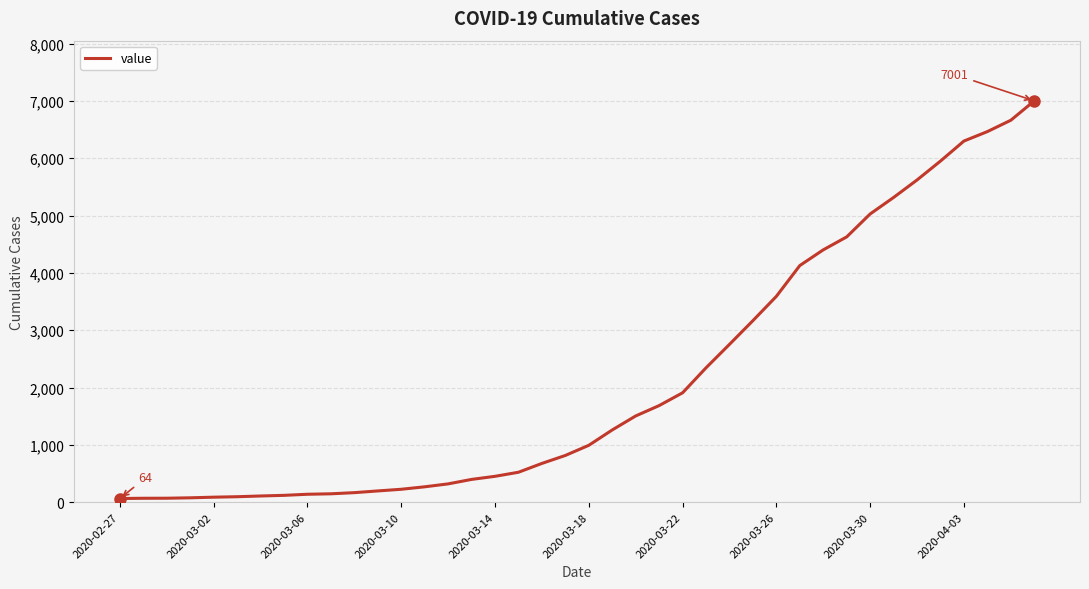

True or false: there are more than 0 points higher than both neighbors.

False